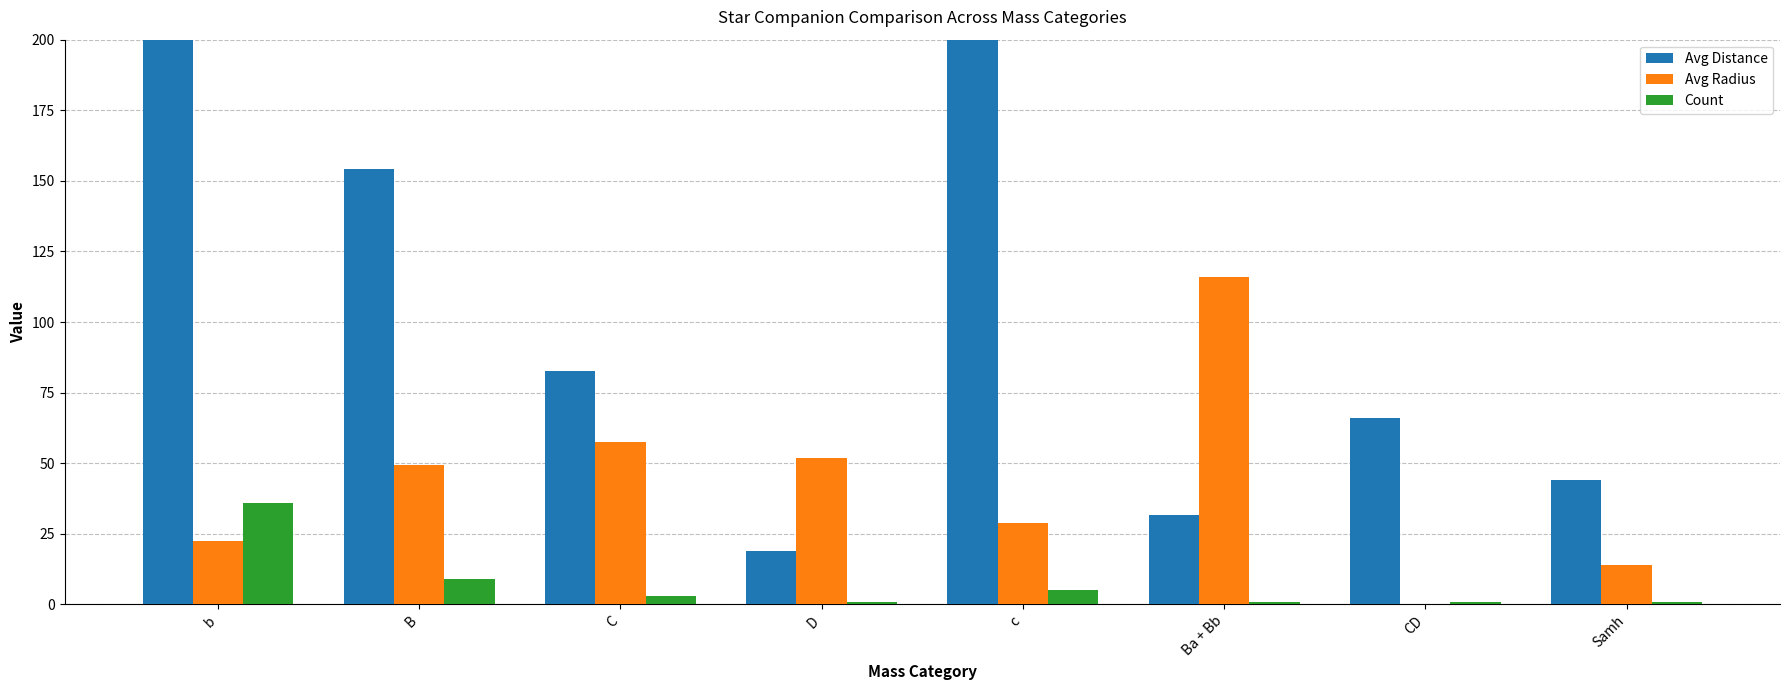

Reading left to right, extract all data points from this chart.

Avg Distance: b=247.3	B=154.3	C=82.7	D=19.0	c=320.2	Ba + Bb=31.5	CD=66.0	Samh=43.9
Avg Radius: b=22.6	B=49.3	C=57.5	D=52.0	c=28.7	Ba + Bb=116.0	CD=0.0	Samh=14.0
Count: b=36.0	B=9.0	C=3.0	D=1.0	c=5.0	Ba + Bb=1.0	CD=1.0	Samh=1.0